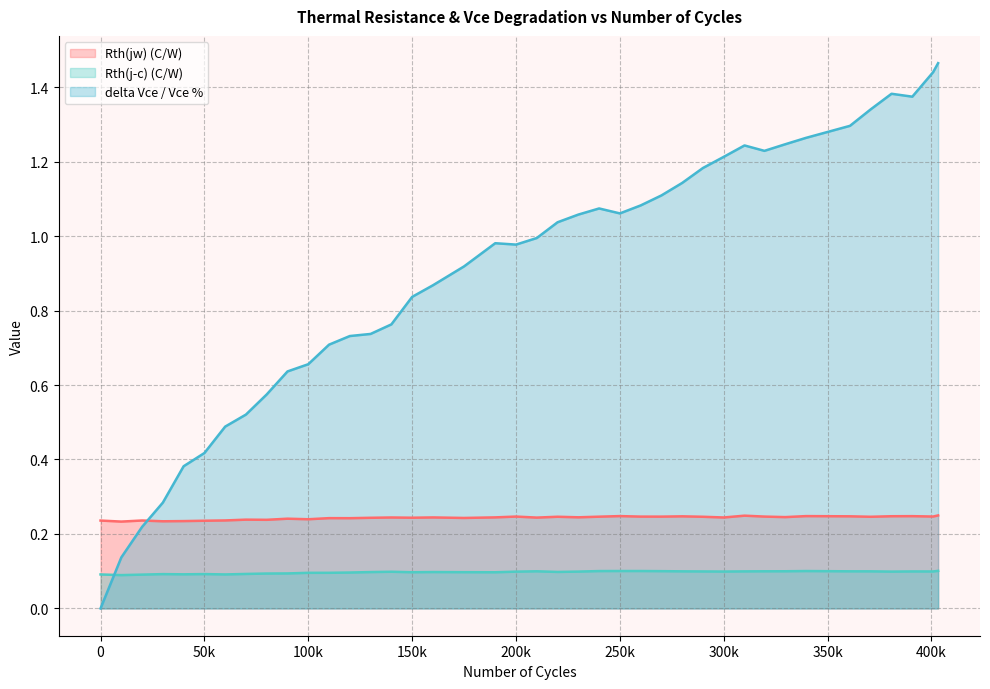

What is the difference between the highest and lowest values at 210000?

0.9